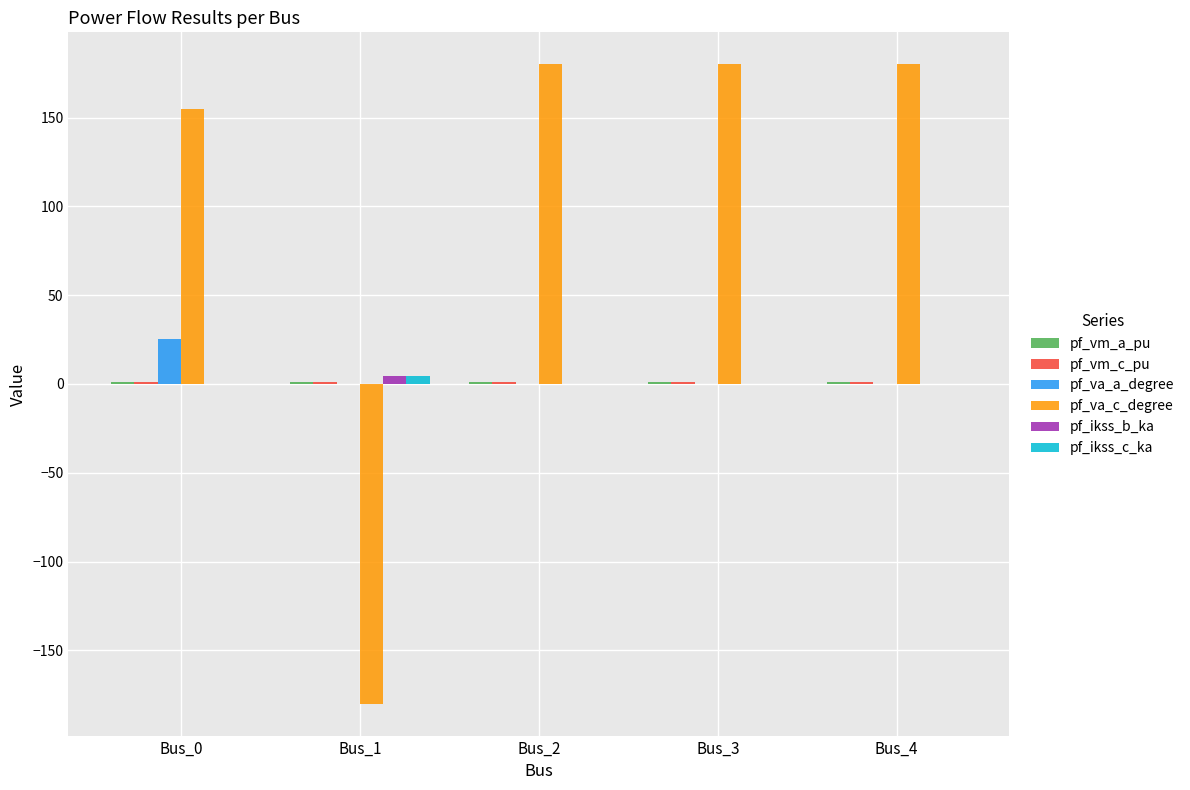

Which series has the widest spread of values?

pf_va_c_degree